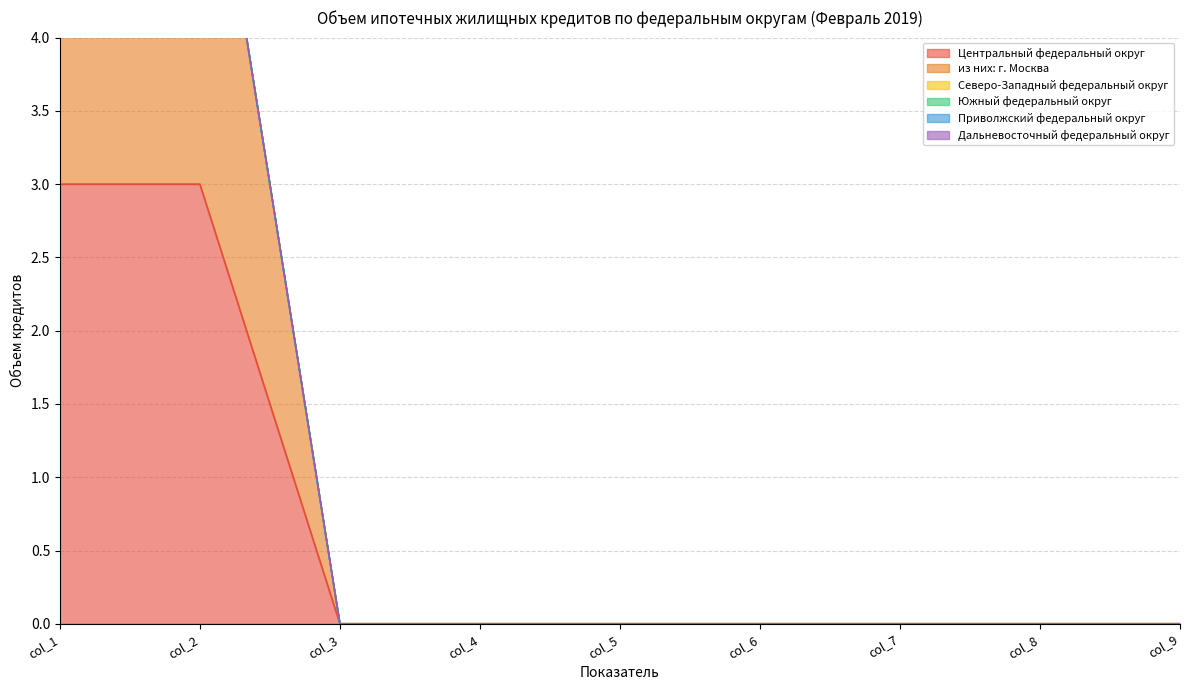

Reading right to left, transcribe all the data shown in this chart.

Центральный федеральный округ: 0	0	0	0	0	0	0	3	3
из них: г. Москва: 0	0	0	0	0	0	0	3	3
Северо-Западный федеральный округ: 0	0	0	0	0	0	0	0	0
Южный федеральный округ: 0	0	0	0	0	0	0	0	0
Приволжский федеральный округ: 0	0	0	0	0	0	0	0	0
Дальневосточный федеральный округ: 0	0	0	0	0	0	0	0	0